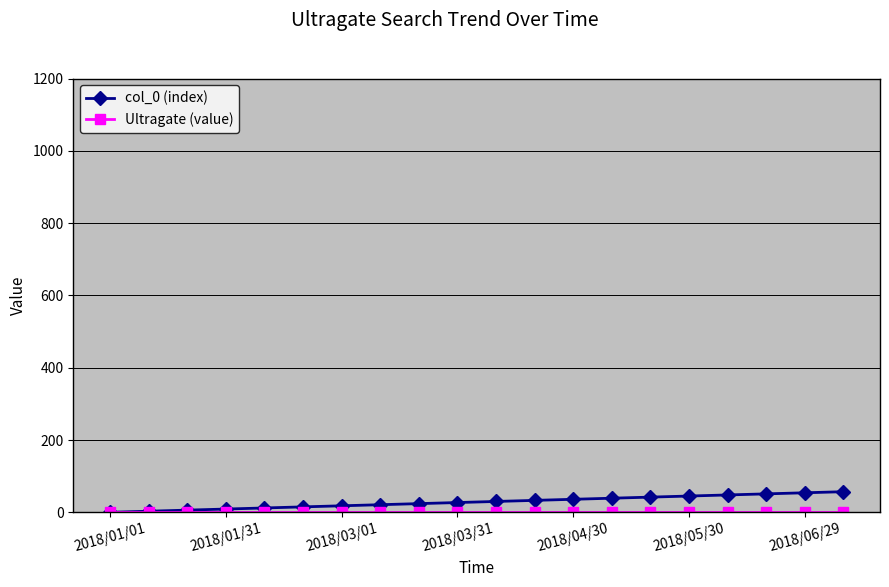

What is the difference between the maximum and minimum values in the col_0 (index) series?

57